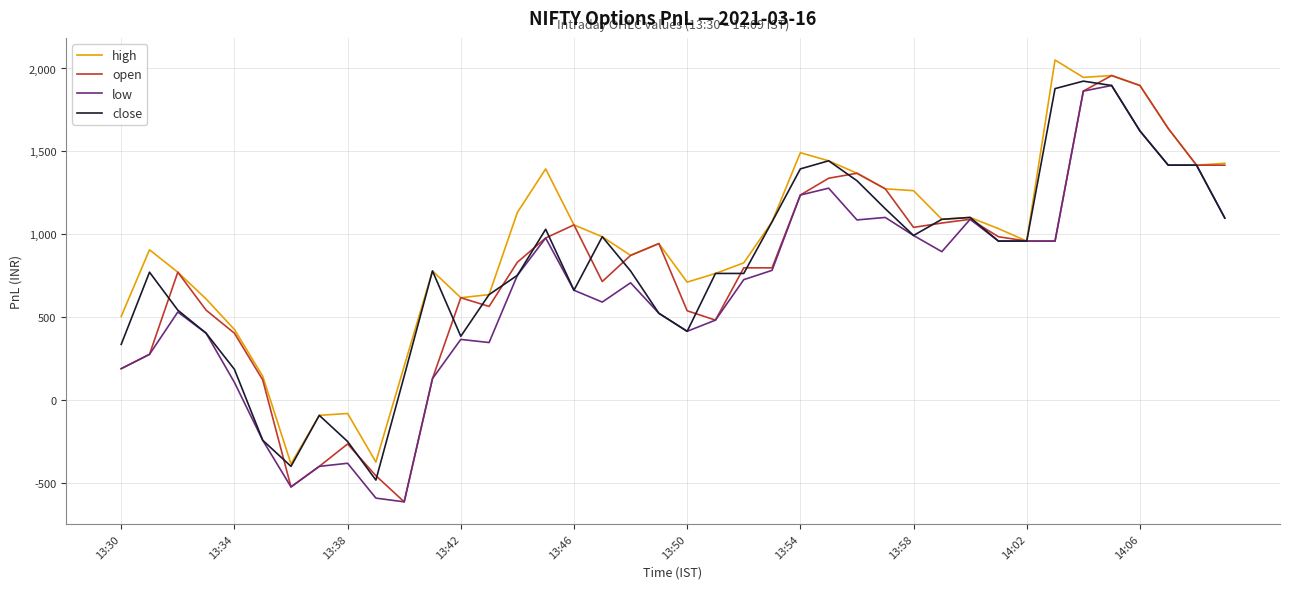

Which series has the largest total across all categories?

high